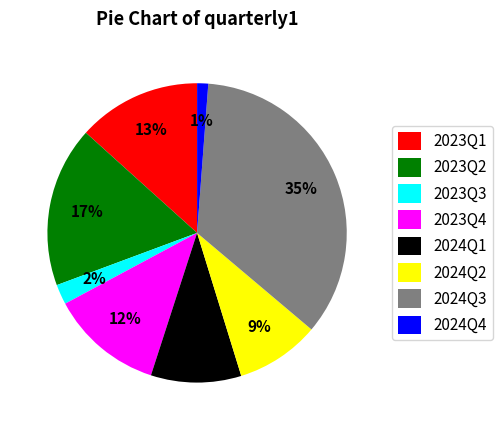

Does 2023Q4 account for over 50% of the chart?

No